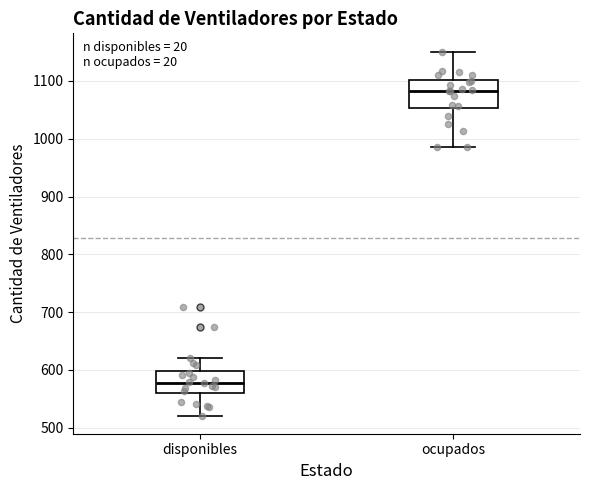

Comparing the boxes themselves (not the whiskers), which one is the tallest?

ocupados